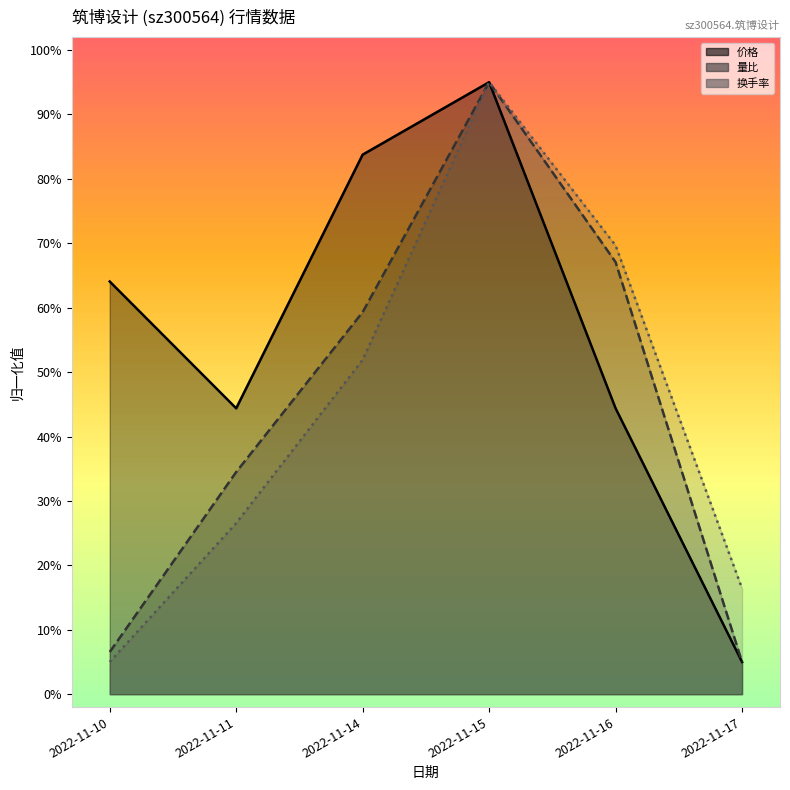

Between 2022-11-11 and 2022-11-16, which is larger?

2022-11-16